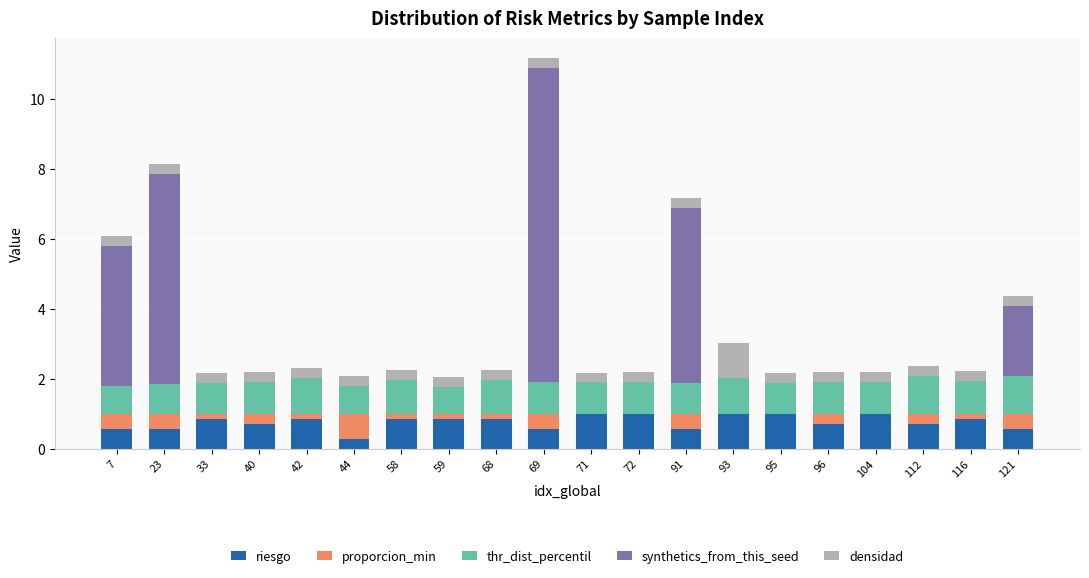

True or false: riesgo has a value of 1.4 at 72.

False